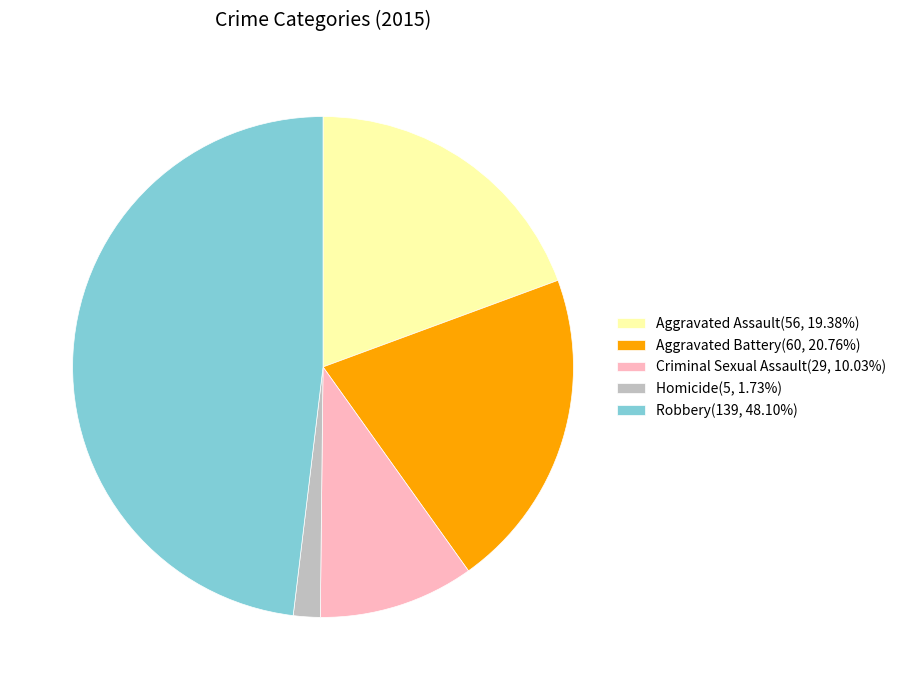

Combined, do Aggravated Assault and Robbery account for over 50%?

Yes